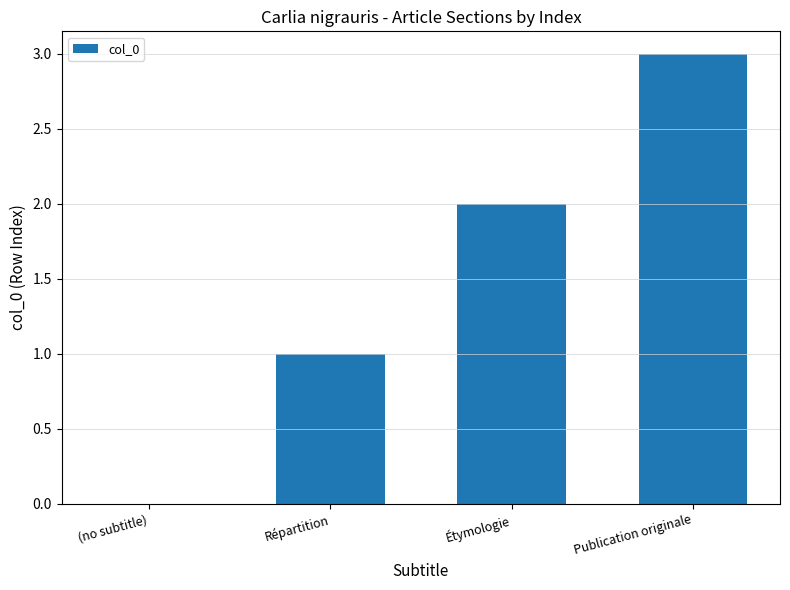

Reading right to left, transcribe all the data shown in this chart.

Publication originale=3	Étymologie=2	Répartition=1	(no subtitle)=0